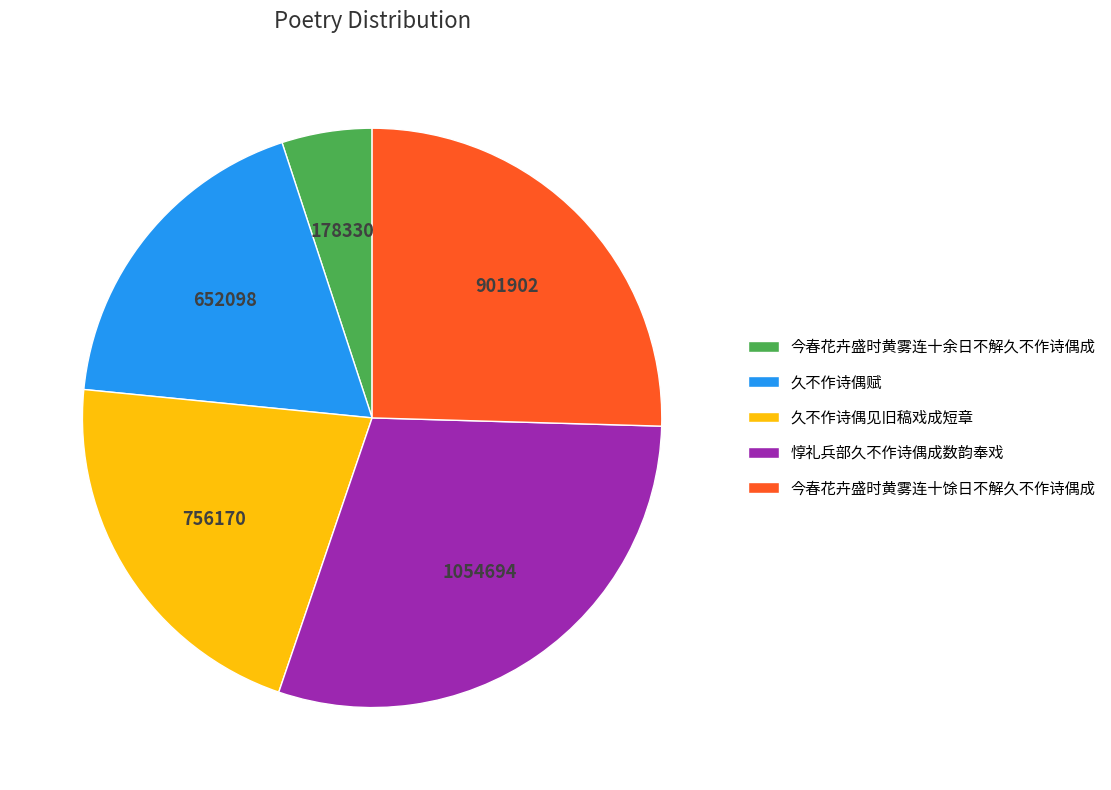

Which slice is the largest?

惇礼兵部久不作诗偶成数韵奉戏